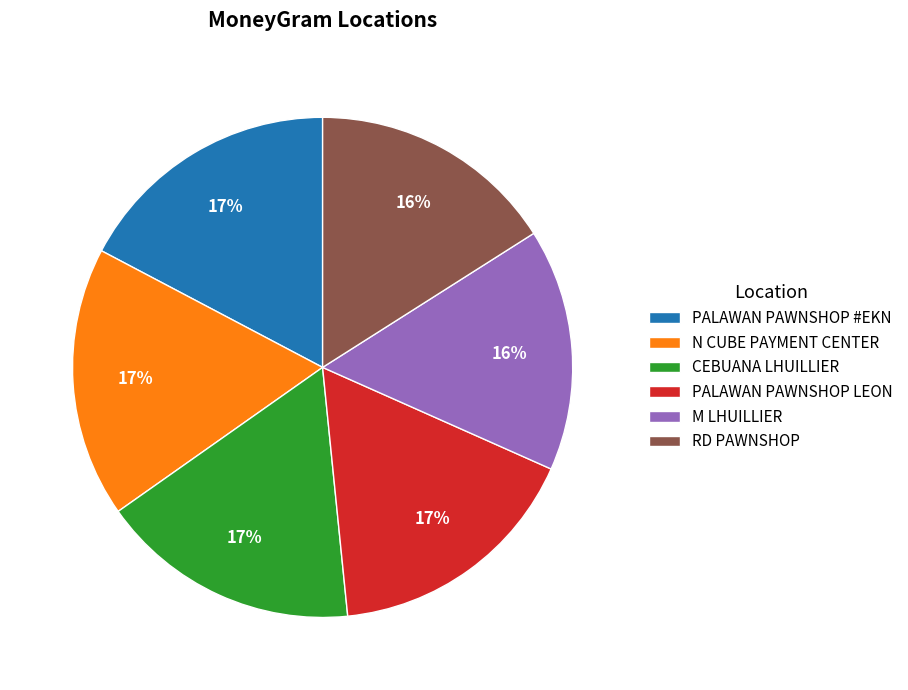

Approximately how many times larger is the value at N CUBE PAYMENT CENTER compared to PALAWAN PAWNSHOP LEON?

1.0